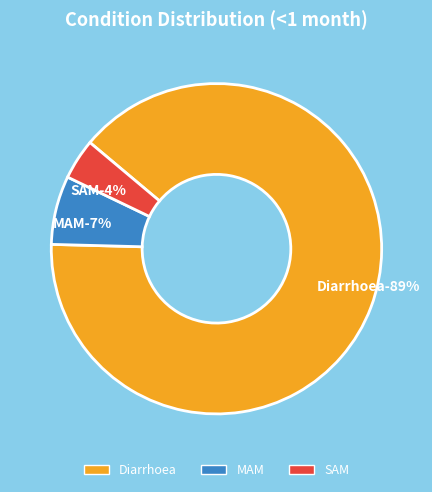

Which category has the smallest portion of the pie?

SAM